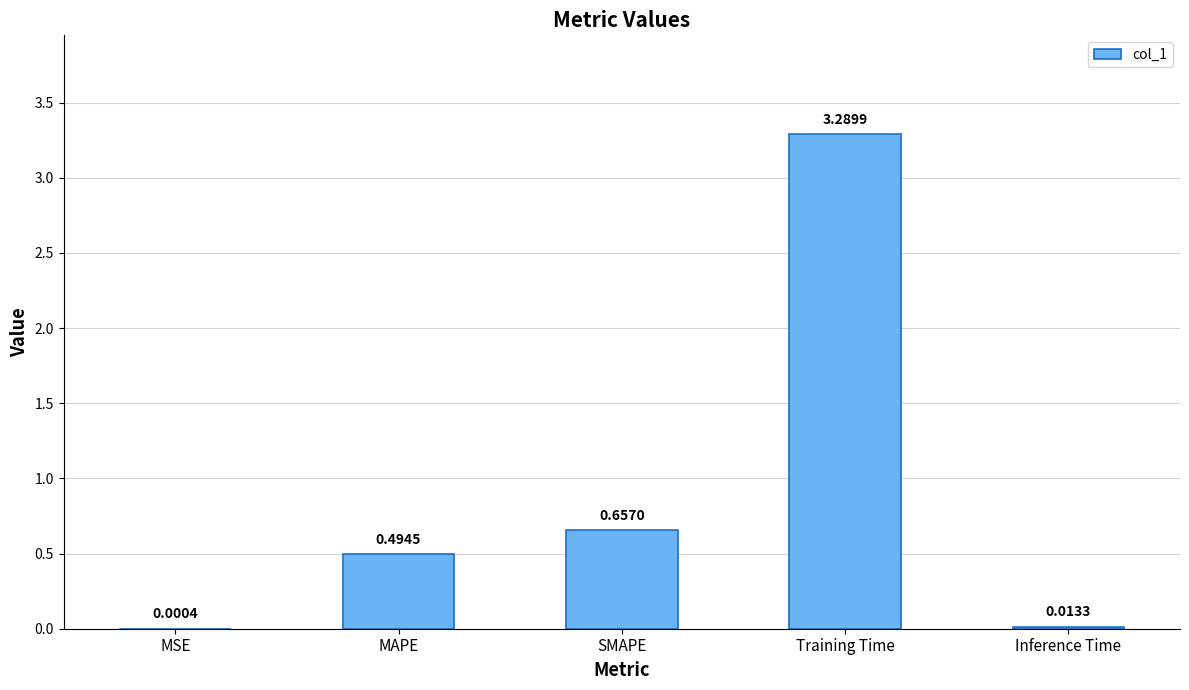

Which category has the highest value across all series?

Training Time